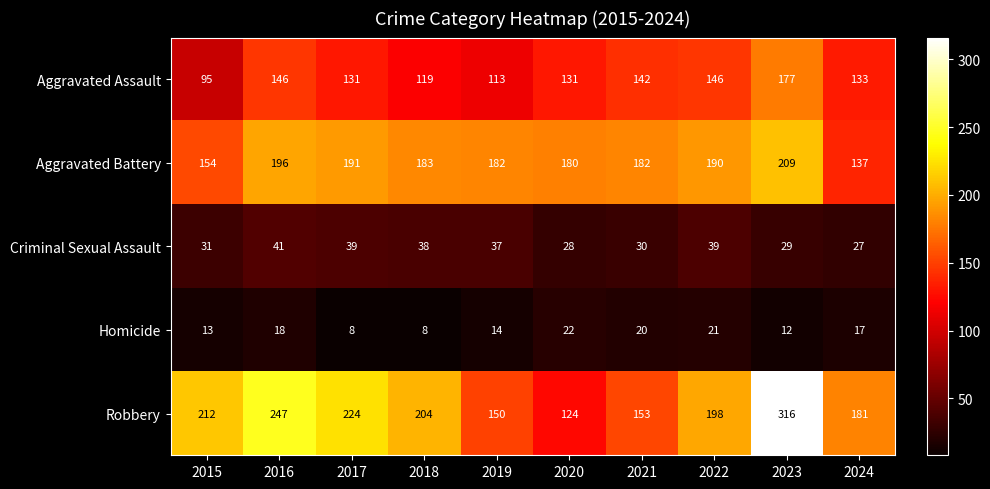

What is the average value of the Homicide series?

15